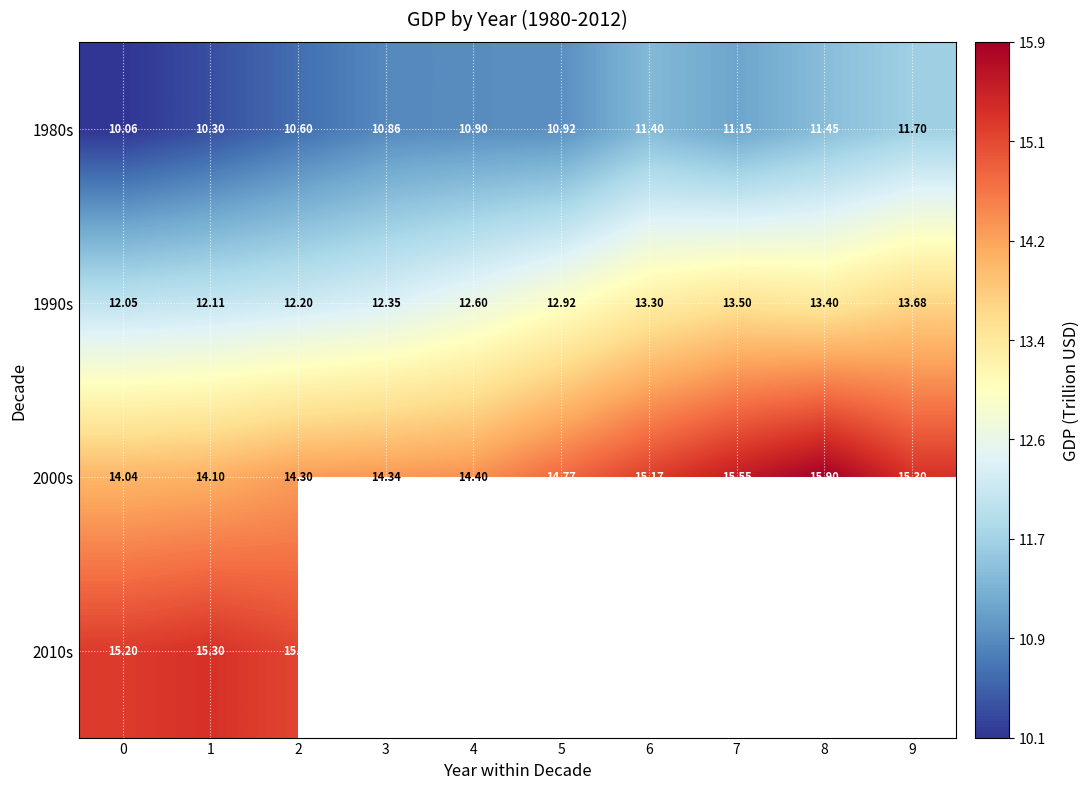

What is the smallest value displayed?

10.1